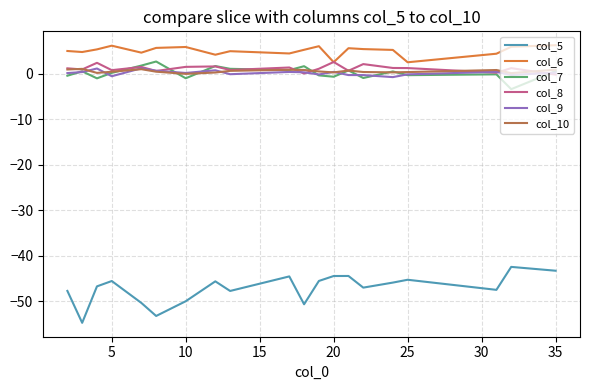

Is this an area chart (filled region under the line)?

No